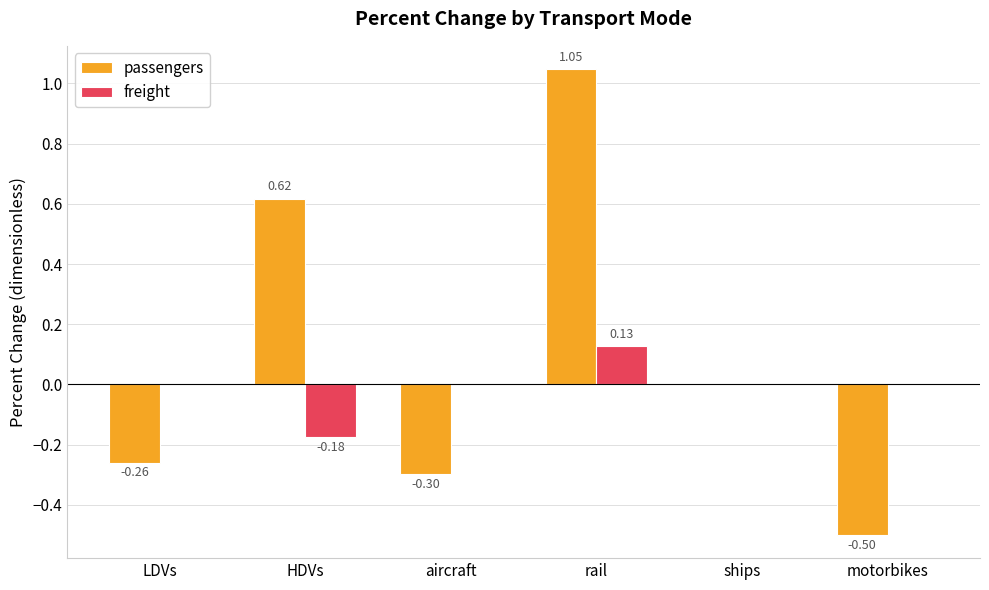

At which label is passengers closest to 0?

ships